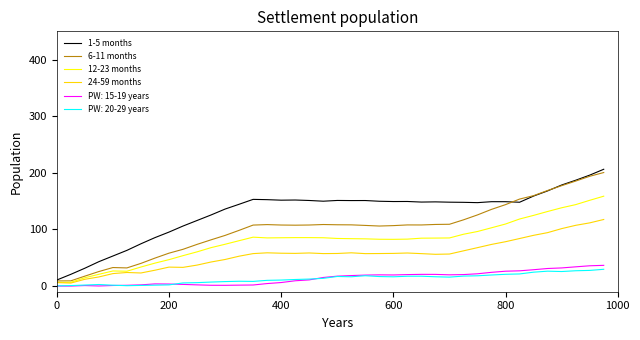

What is the highest value of the 6-11 months series?

200.6